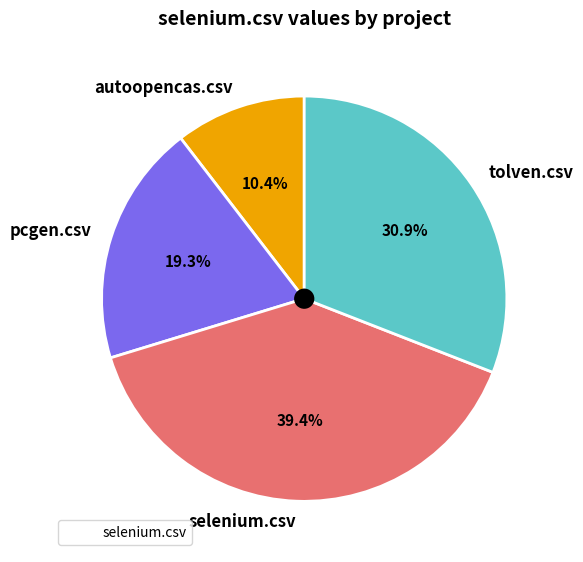

What is the largest slice in the pie chart?

selenium.csv